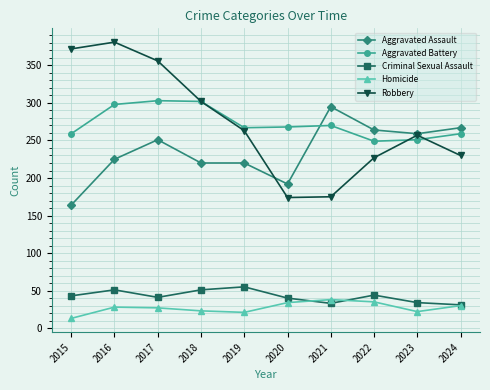

What is the greatest value displayed?

381